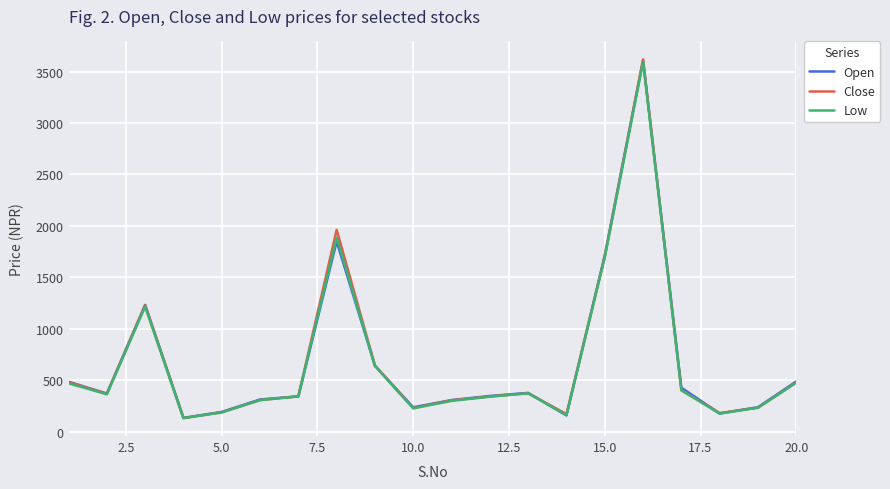

What is the maximum value shown in the chart?

3618